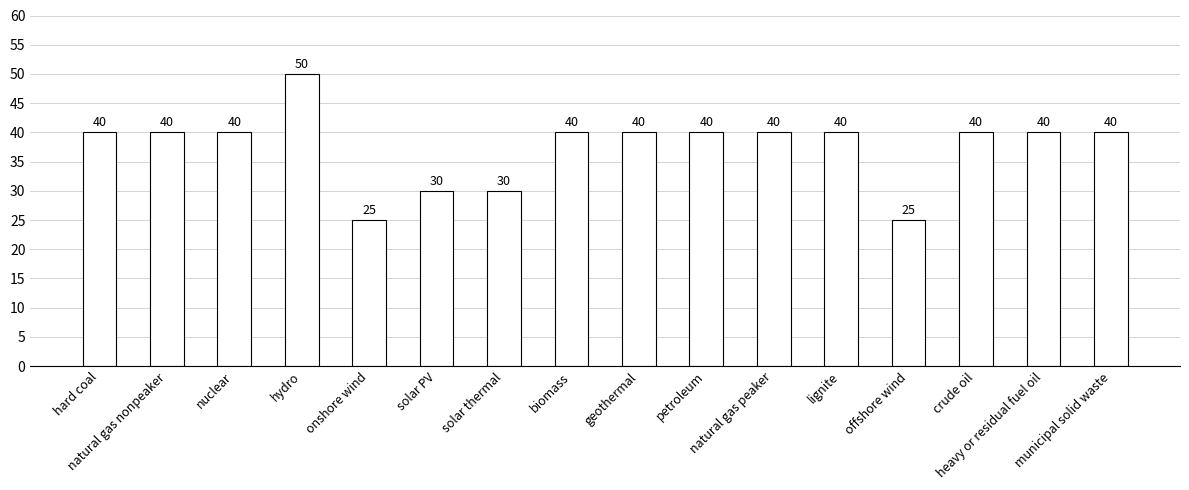

What is the greatest value displayed?

50